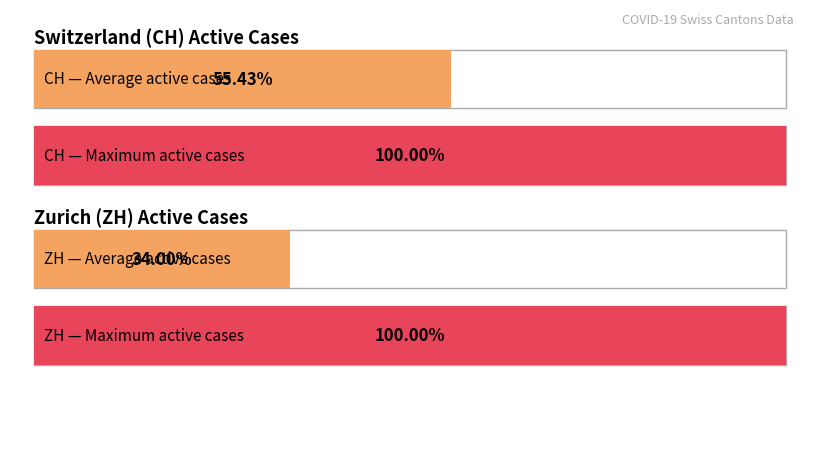

How many distinct data groups are displayed?

2